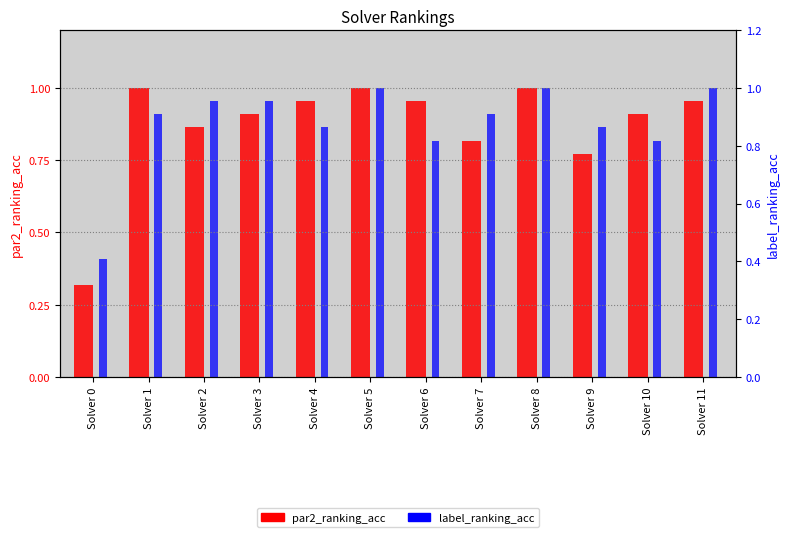

What are all the series names shown in the legend?

par2_ranking_acc, label_ranking_acc